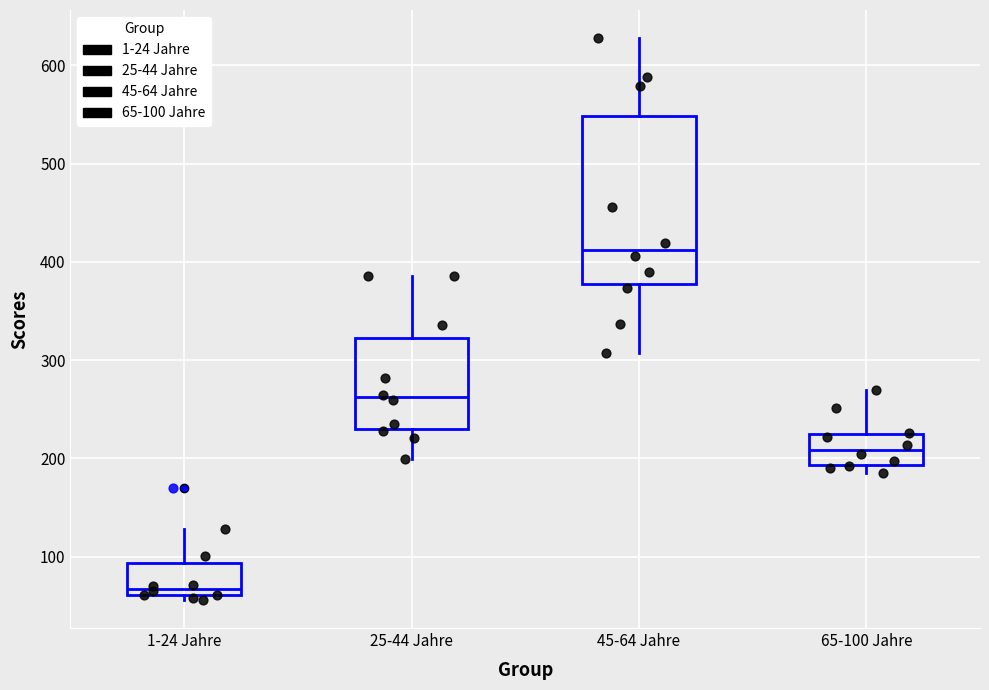

Comparing the boxes themselves (not the whiskers), which one is the tallest?

45-64 Jahre